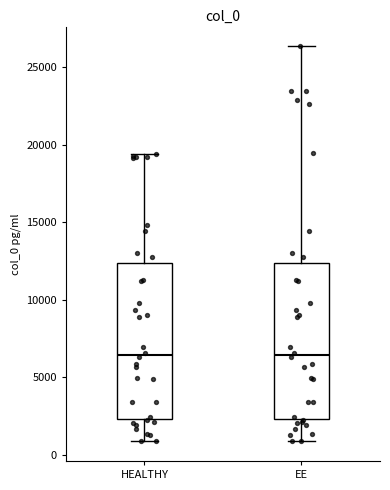

Reading left to right, transcribe this box plot: for each box, give where its median line is, the range the box spans, and where its two whiskers end, as read against the y-axis. The values are not printed on the chart, so give them approximately, as read against the axis.

HEALTHY: median 6500, box 2500 to 12500, whiskers 1000 to 19500
EE: median 6500, box 2500 to 12500, whiskers 1000 to 26500